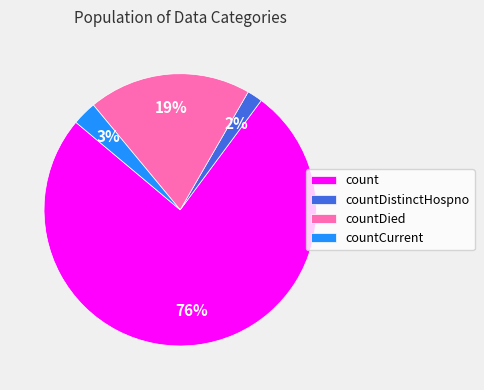

To the nearest percent, what is the difference between the count and countDied slice percentages?

57%